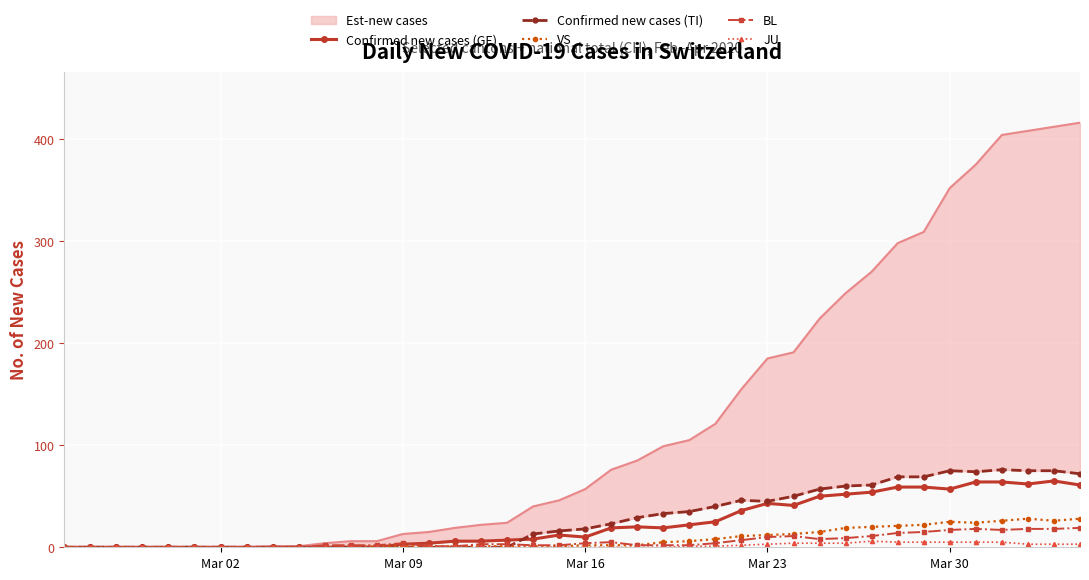

In BL, how many points are lower than both neighbors (excluding endpoints)?

2